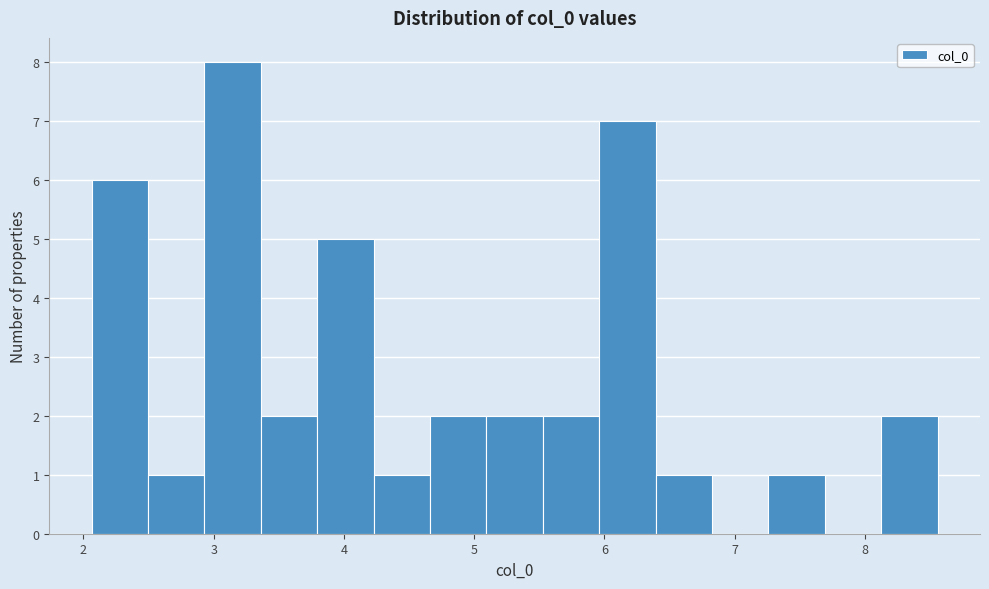

How tall is the bar that spans 6.0 to 6.4 on the x-axis? Neither the bar edges nor the heights are printed on the chart, so give them approximately, as read against the axes.

7